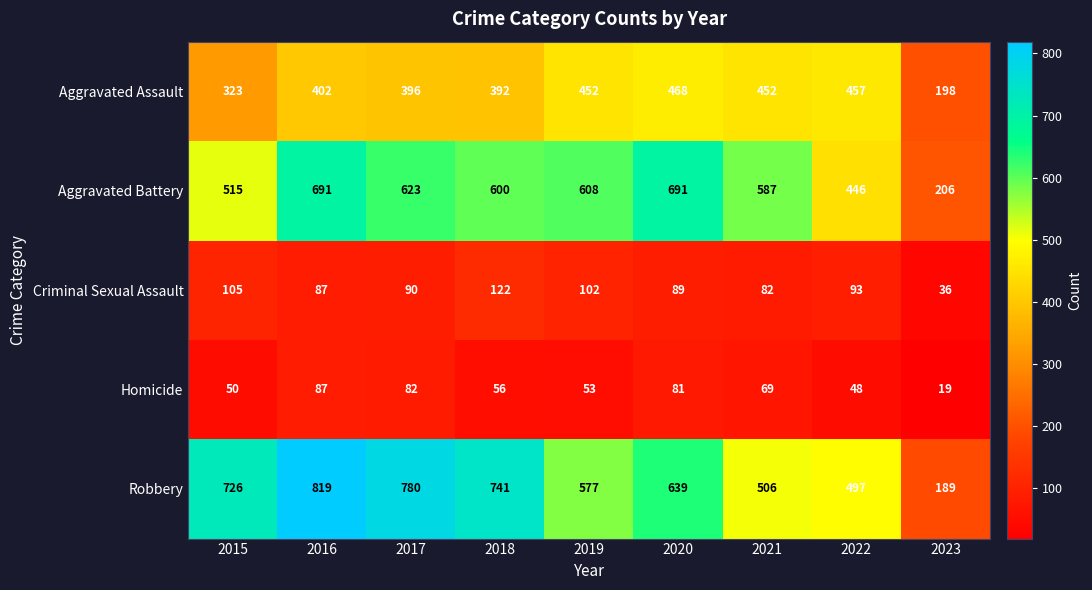

Rank the series at 2023 from highest to lowest value.

Aggravated Battery, Aggravated Assault, Robbery, Criminal Sexual Assault, Homicide